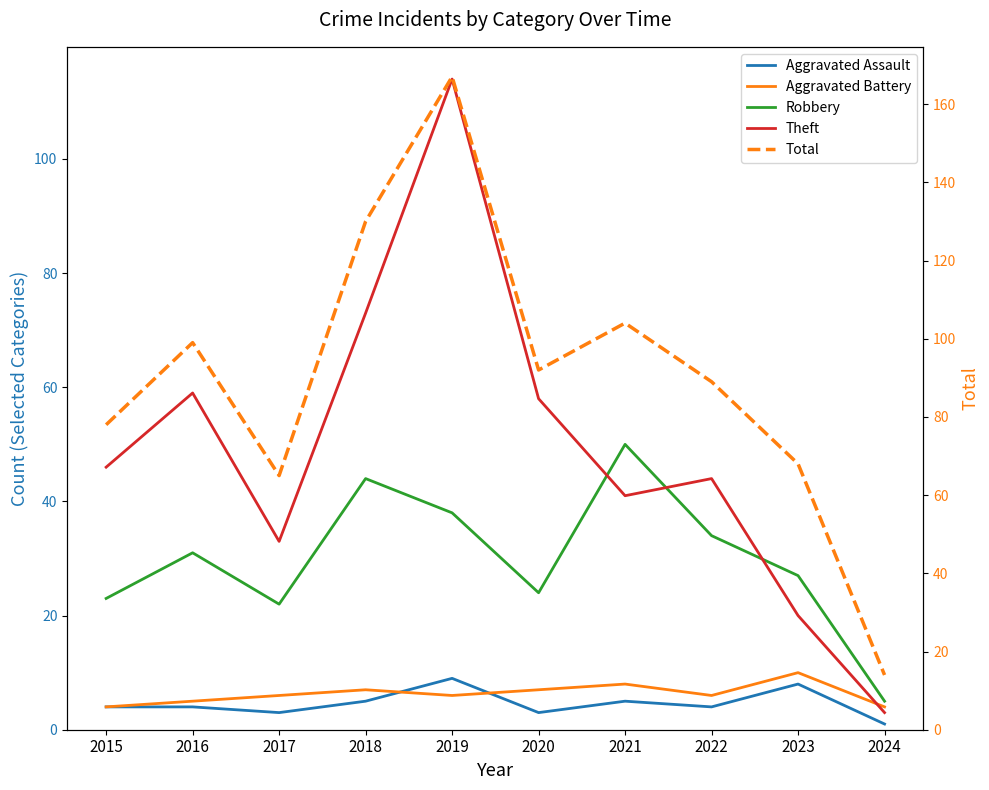

At which category is the sum across all series the highest?

2019